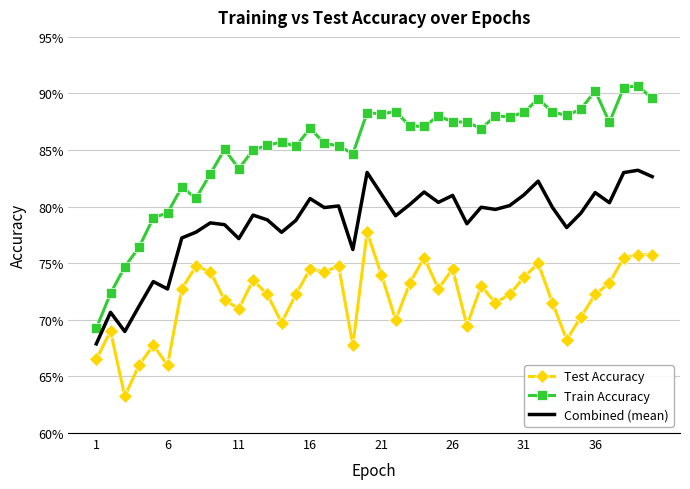

What are all the series names shown in the legend?

Test Accuracy, Train Accuracy, Combined (mean)